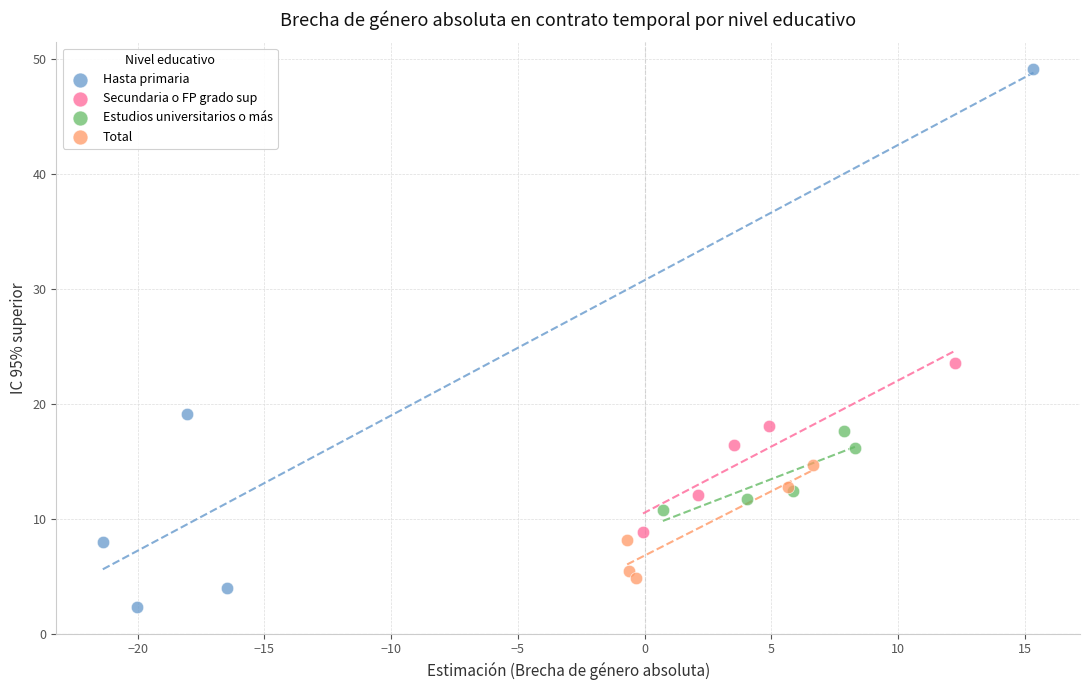

Which series contains the lowest Y value?

Hasta primaria